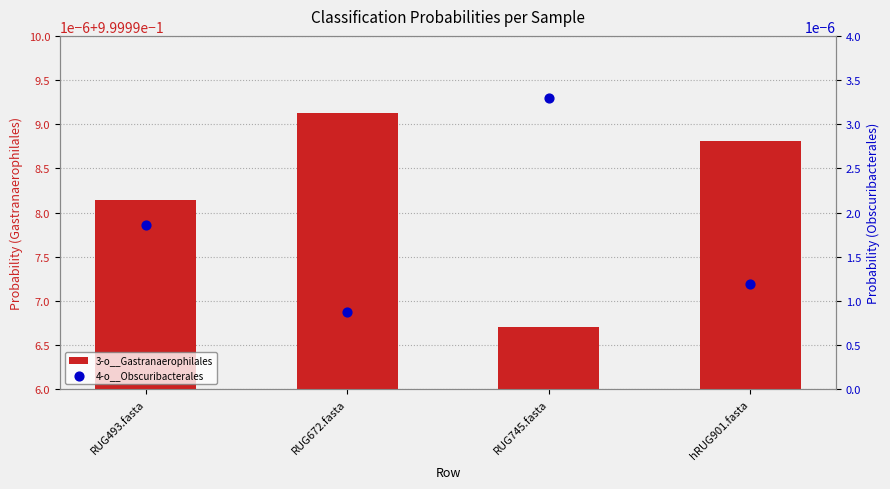

Which series contains the lowest Y value?

4-o__Obscuribacterales